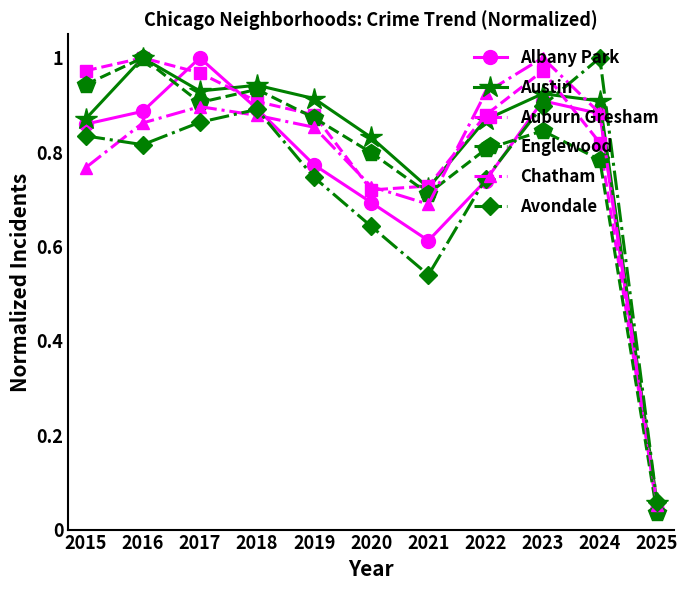

Between 2016 and 2021, which series saw the biggest shift?

Englewood